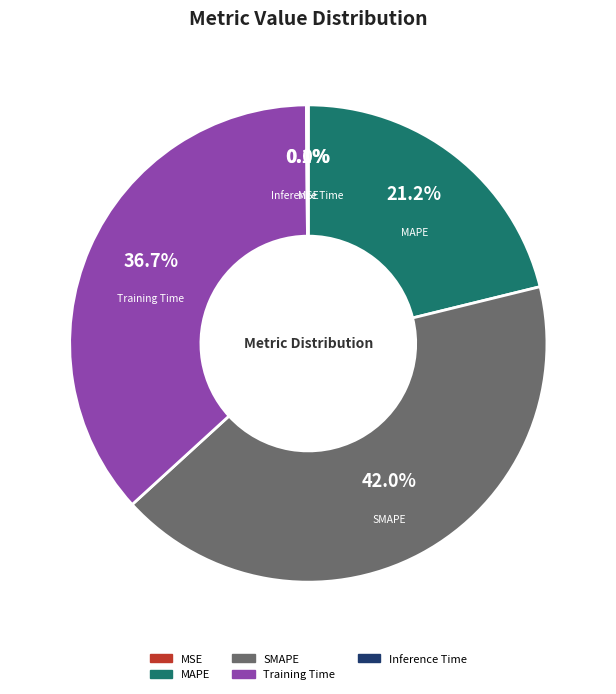

How much of the chart is everything except Training Time?

63.3%